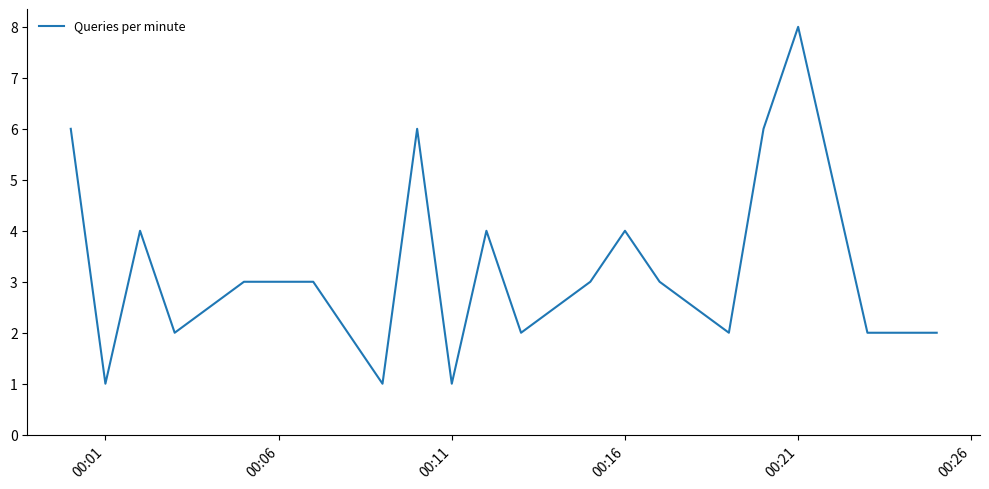

True or false: there are more than 2 points higher than both neighbors.

True